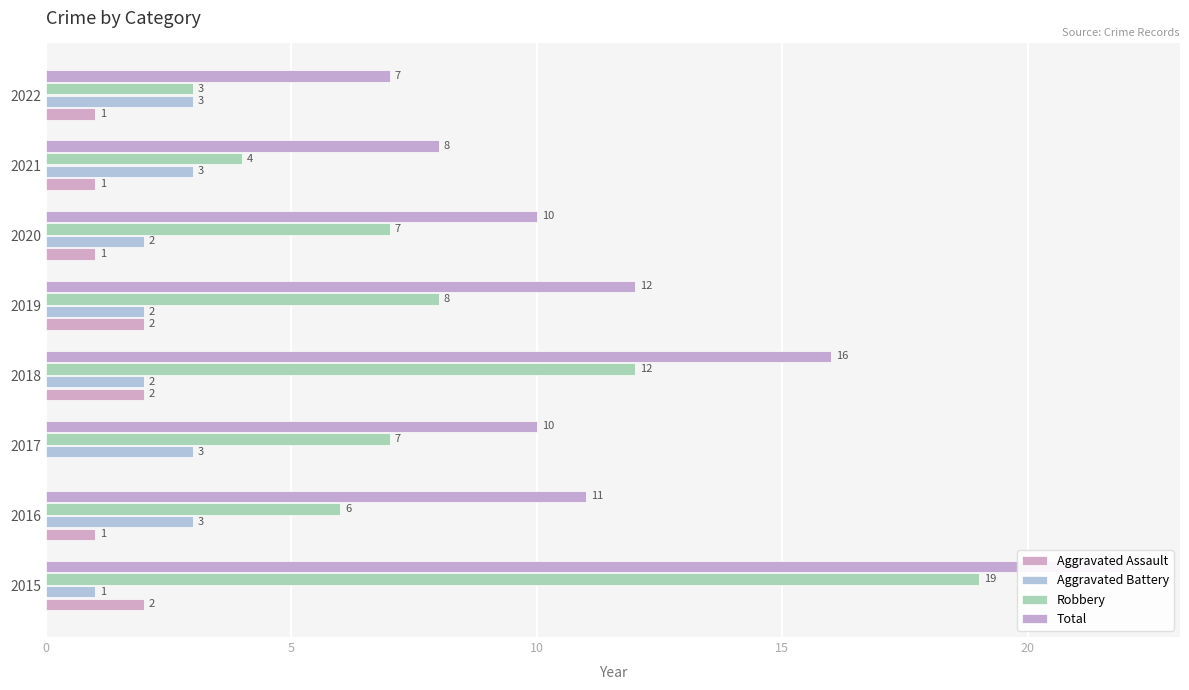

Rank the series at 2022 from lowest to highest value.

Aggravated Assault, Aggravated Battery, Robbery, Total